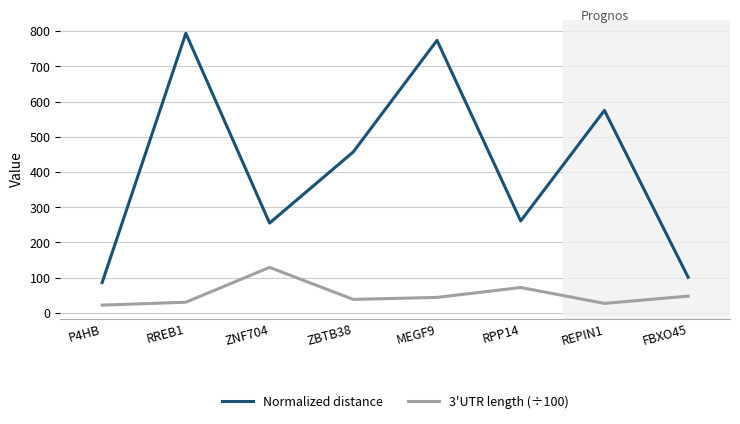

Where is Normalized distance nearest to the value 440?

ZBTB38